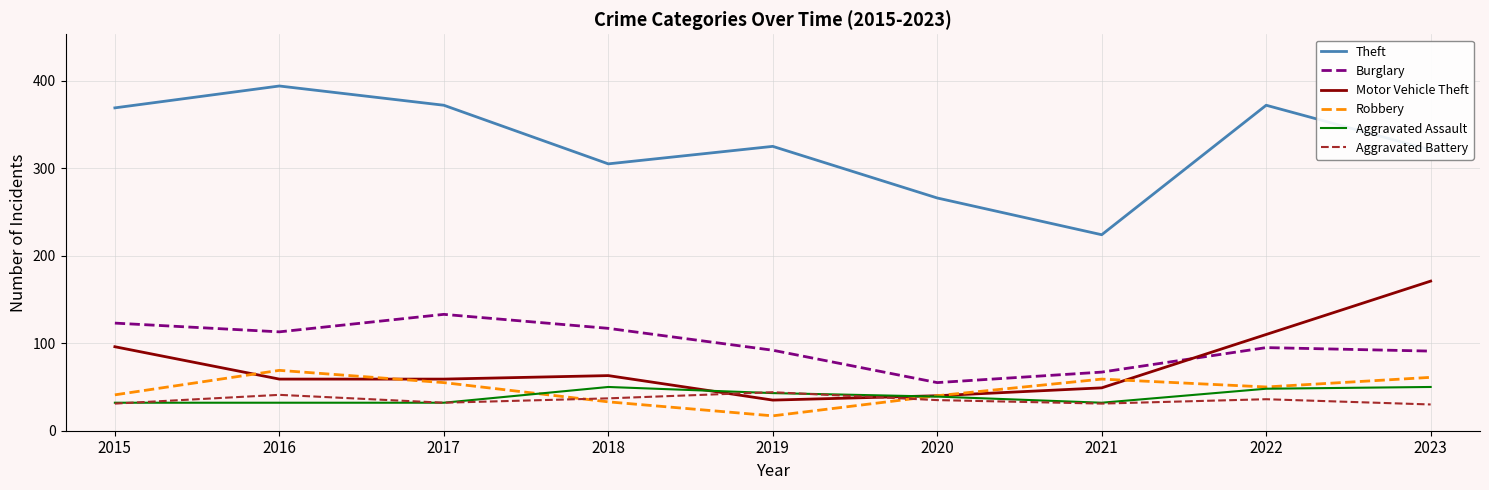

How many categories are shown in the chart?

9